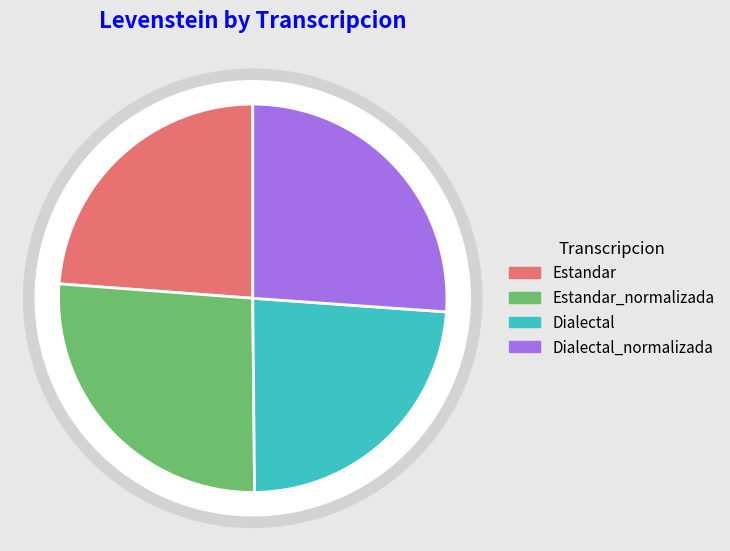

What is the ratio of the value at Dialectal_normalizada to the value at Estandar_normalizada?

1.0